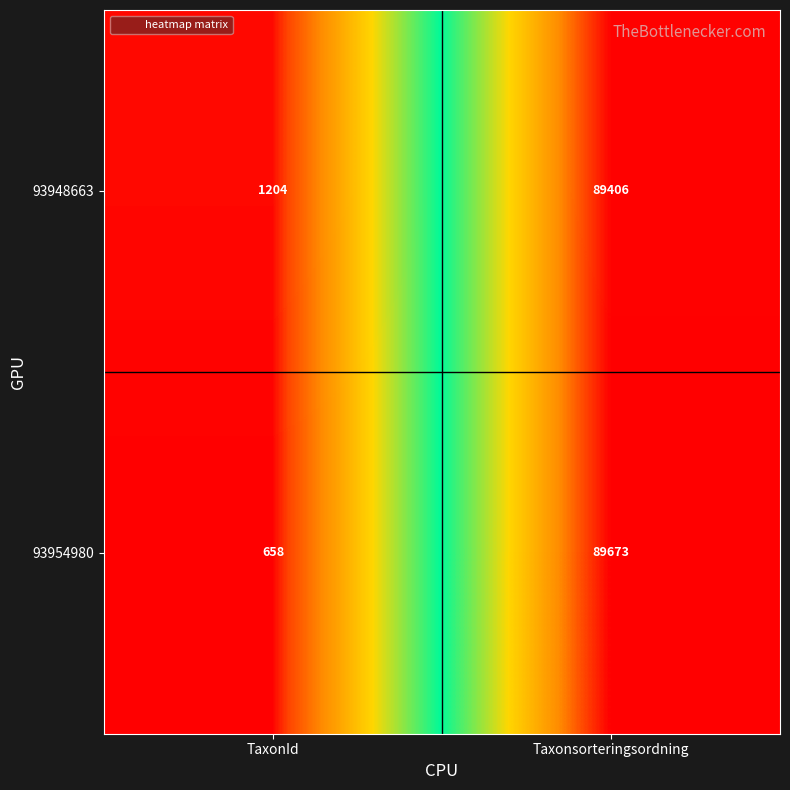

Reading left to right, list all the values displayed in this chart.

93948663: TaxonId=1204	Taxonsorteringsordning=89406
93954980: TaxonId=658	Taxonsorteringsordning=89673